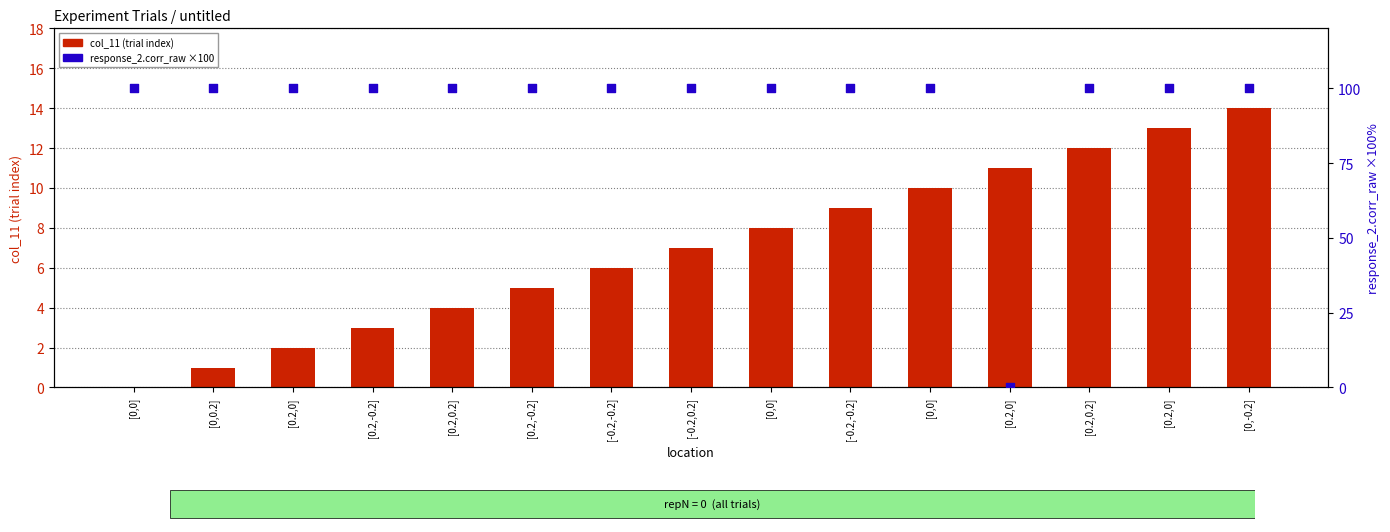

Which series reaches the minimum Y coordinate?

col_11 (trial index)